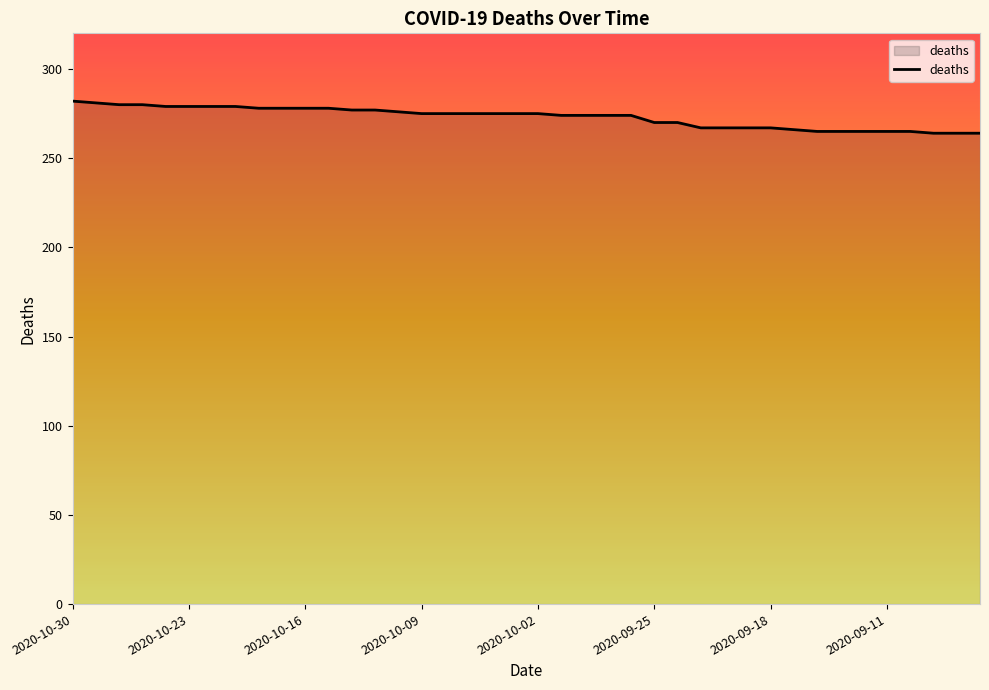

Does the chart display data point markers on the line(s)?

No